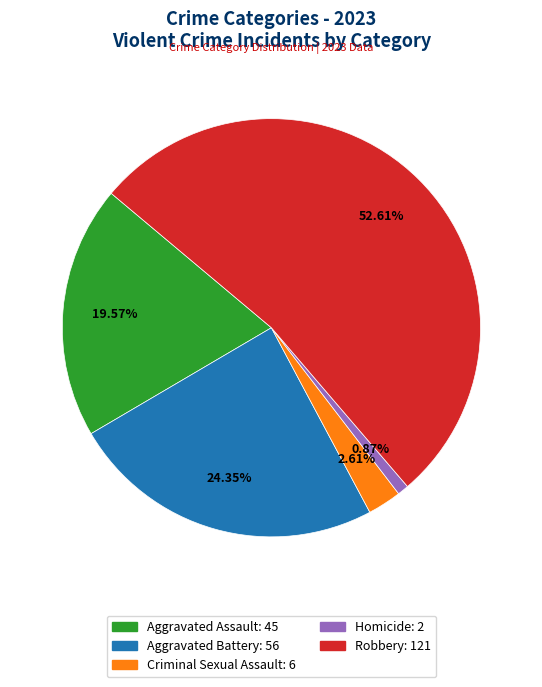

To the nearest percent, what portion does Criminal Sexual Assault represent?

3%